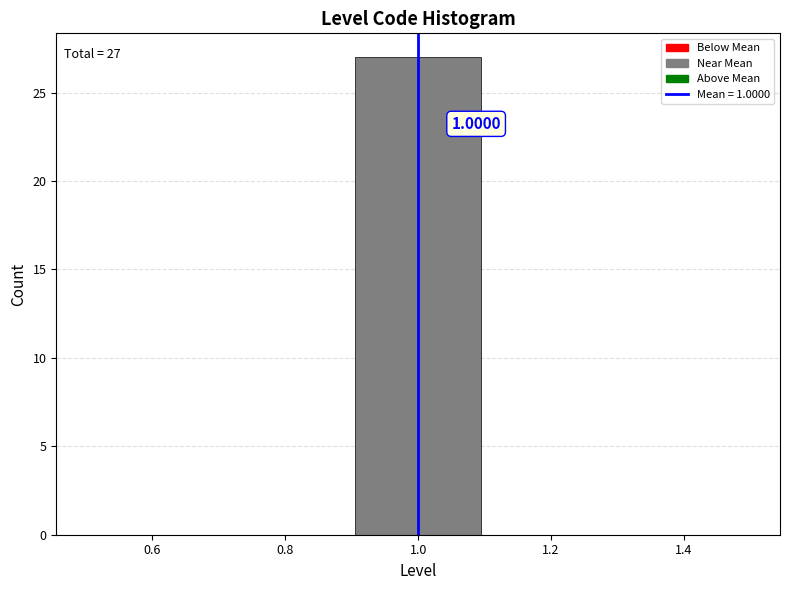

Over which range of the x-axis is the bar tallest?

0.9 to 1.1